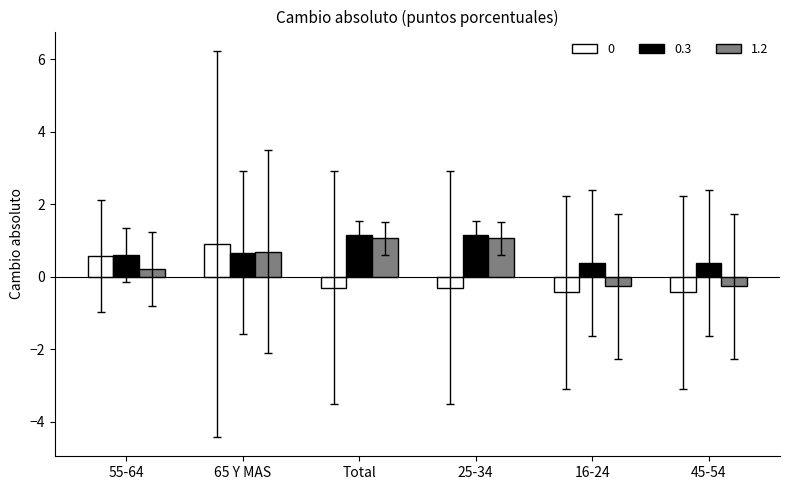

Are the bars horizontal?

No